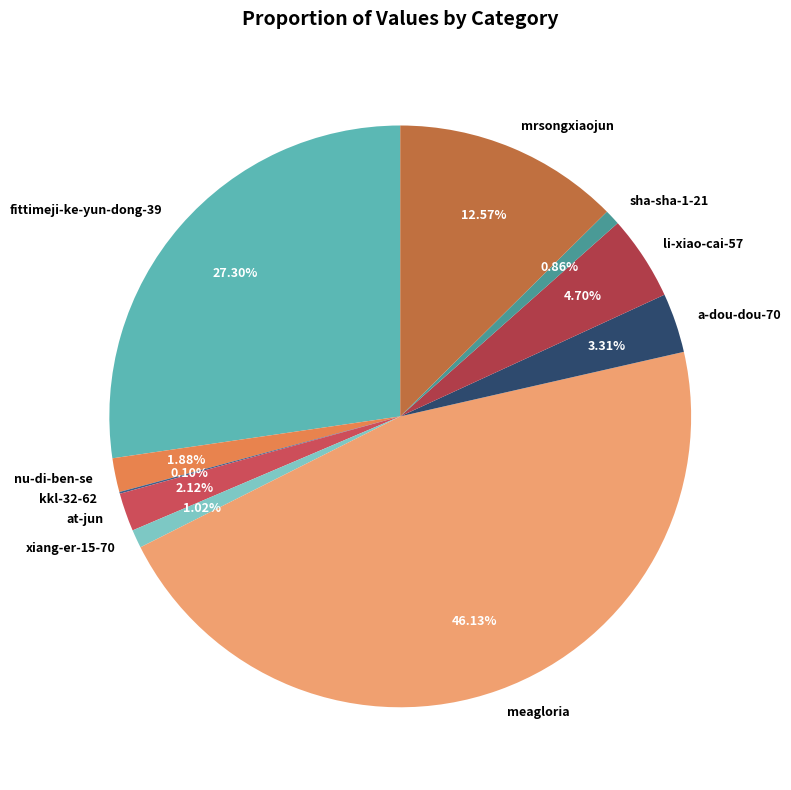

Does any single category account for the majority?

No